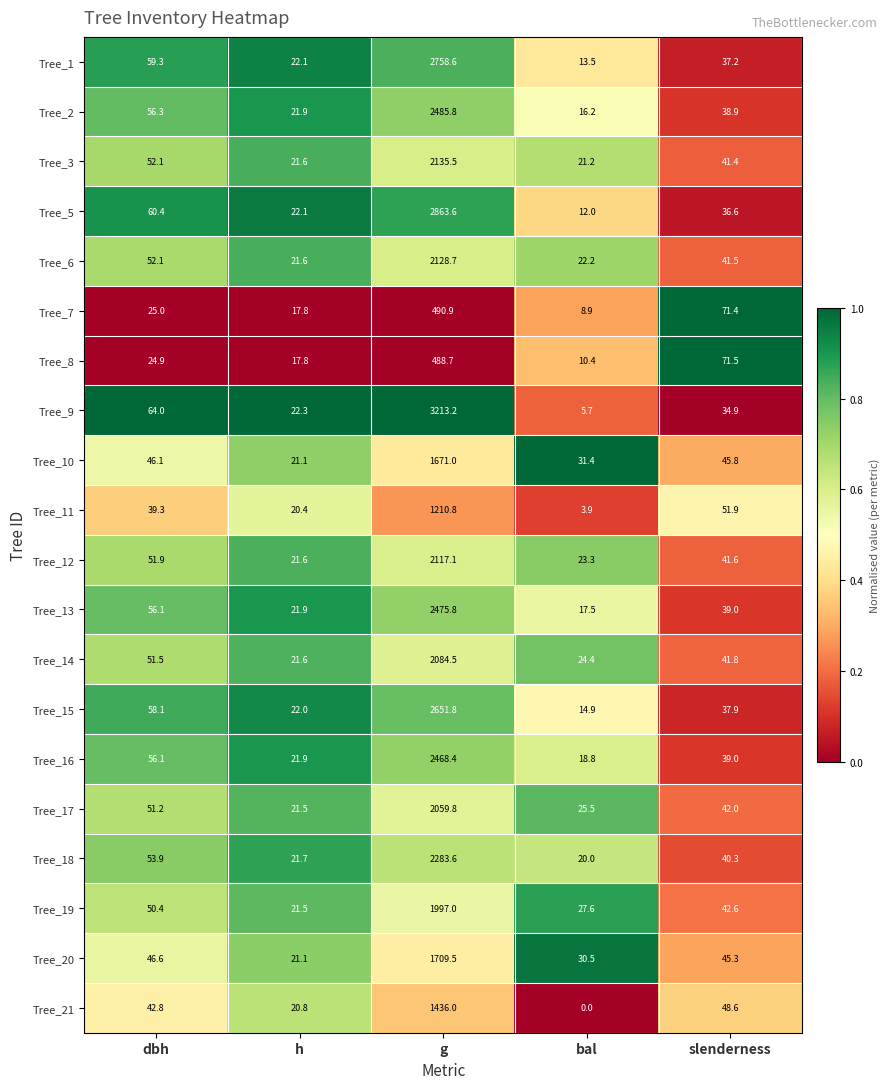

What is the sum of the Tree_2 values at slenderness and h?

60.8